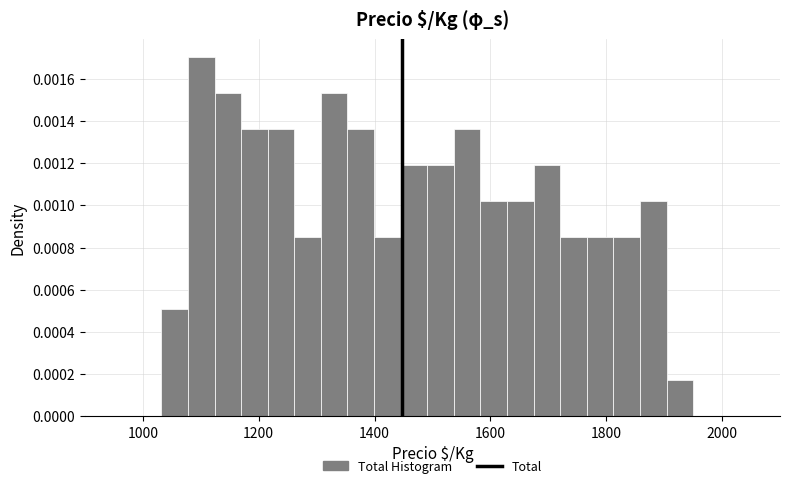

Read against the x-axis, roughly where is the centre of the tallest bar?

1100